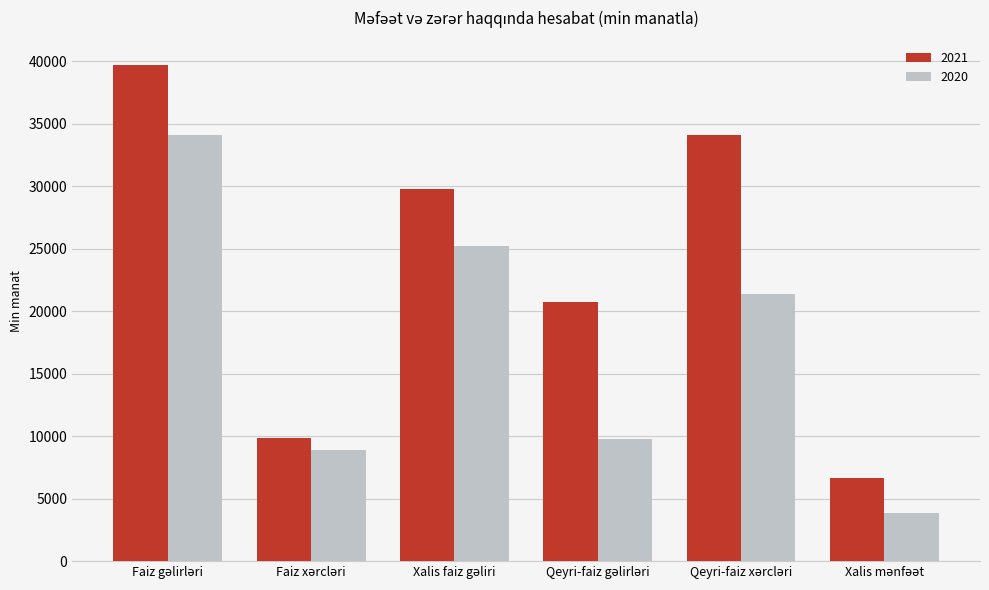

What is the maximum value for 2020?

34047.0